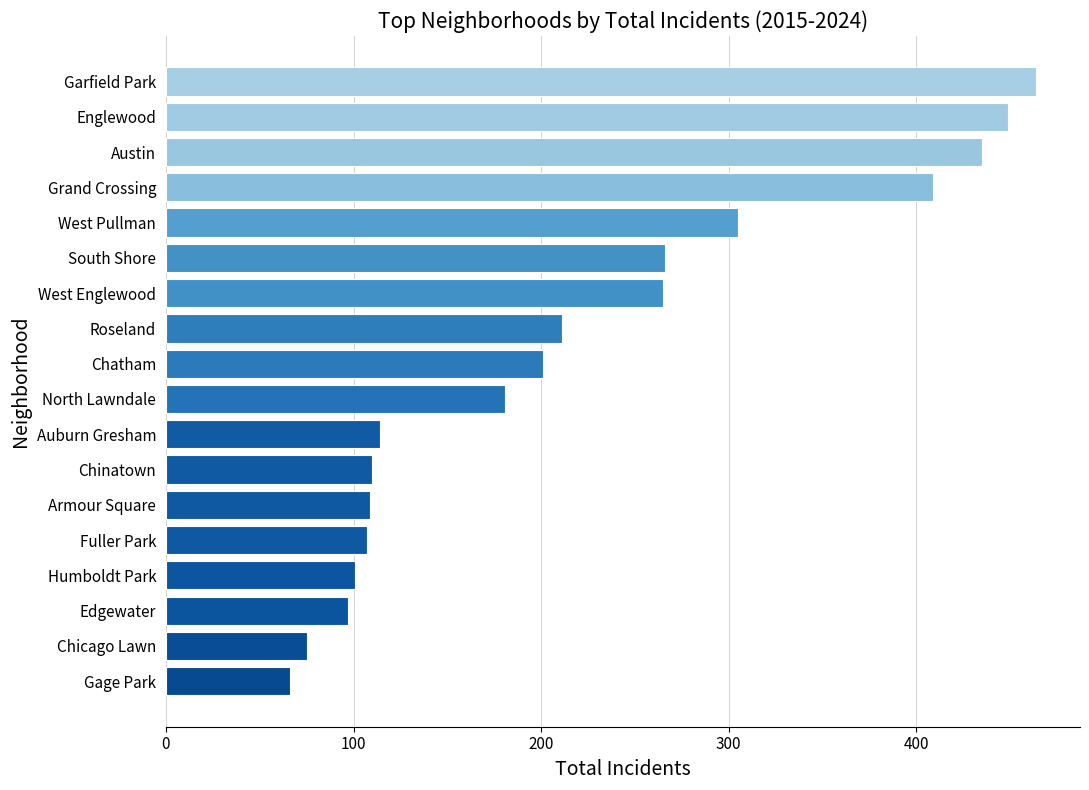

The chart shows a value of 211 at Roseland. True or false?

True